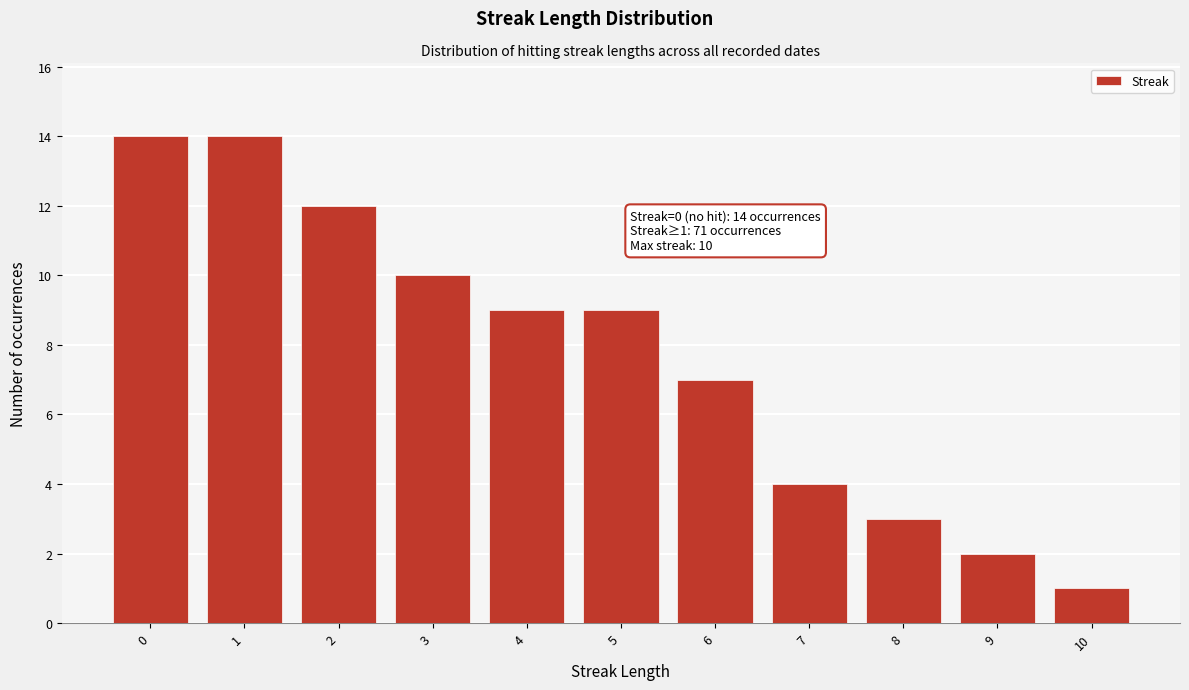

Reading right to left, transcribe all the data shown in this chart.

1	2	3	4	7	9	9	10	12	14	14